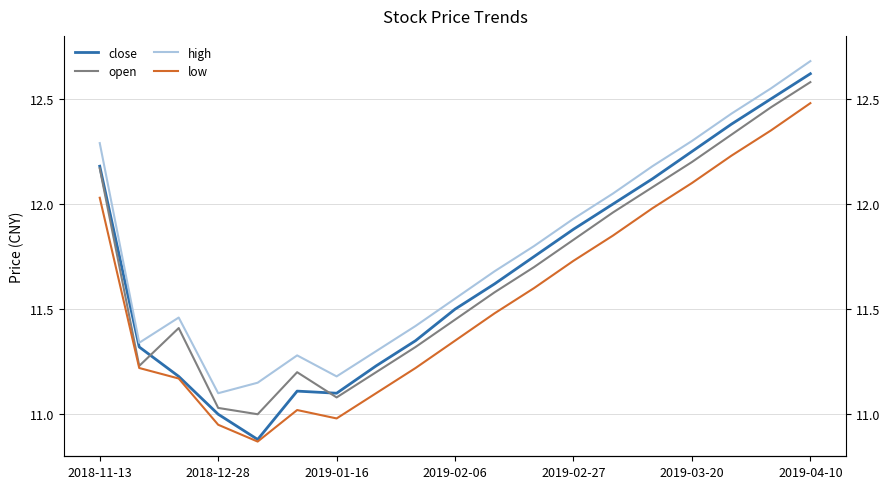

What is the average value of the high series?

11.8